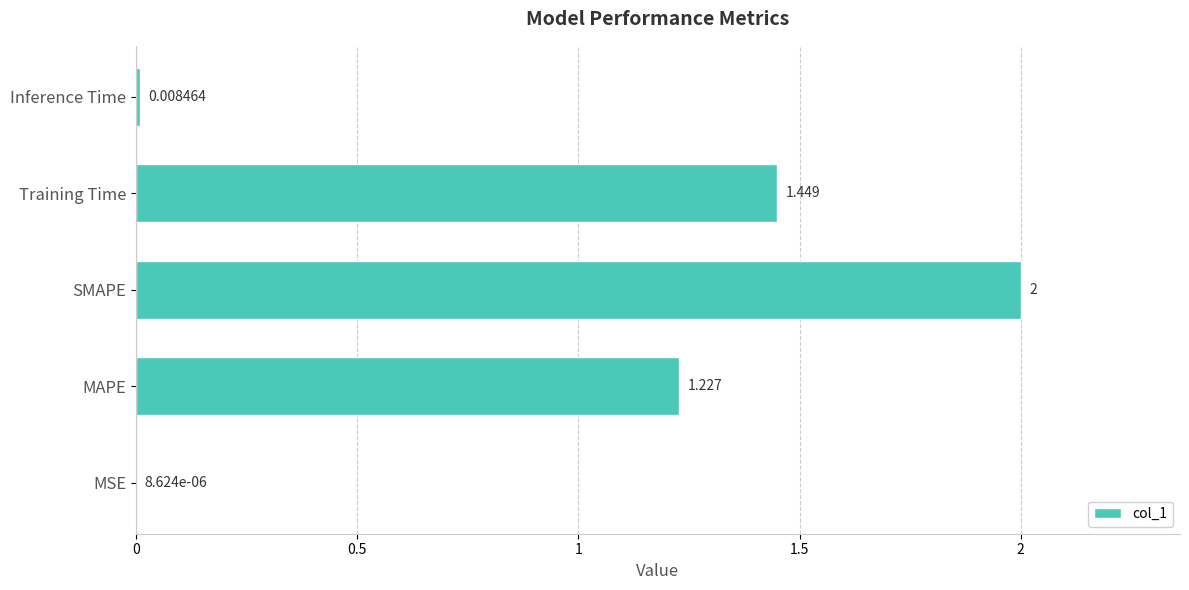

Between Training Time and SMAPE, which is larger?

SMAPE